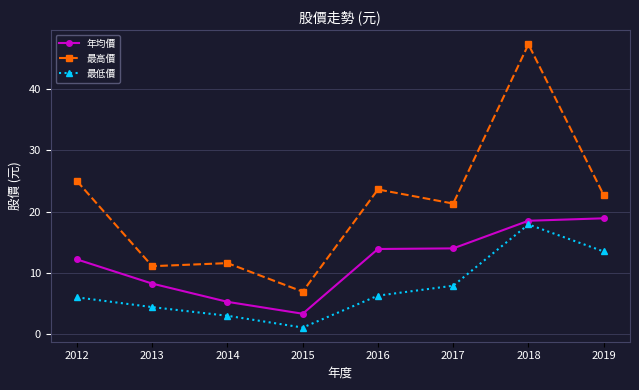

Is this an area chart (filled region under the line)?

No